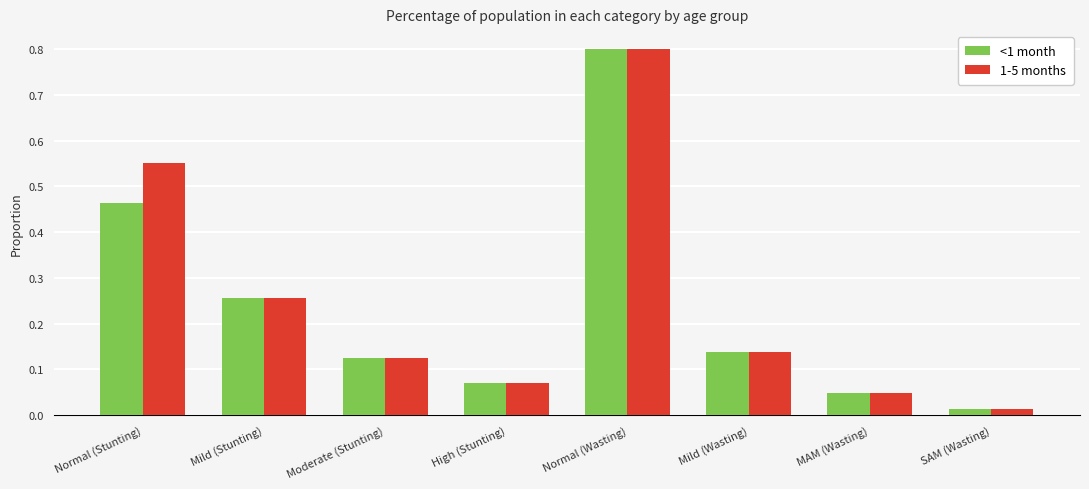

Between Moderate (Stunting) and MAM (Wasting), which series saw the biggest shift?

1-5 months